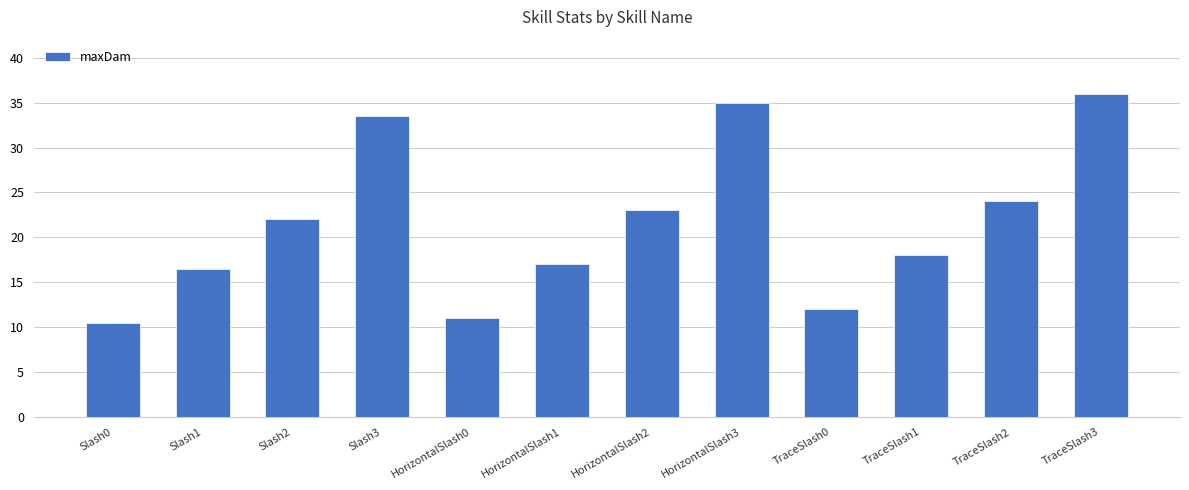

Reading left to right, transcribe all the data shown in this chart.

Slash0=10.5	Slash1=16.5	Slash2=22.0	Slash3=33.5	HorizontalSlash0=11.0	HorizontalSlash1=17.0	HorizontalSlash2=23.0	HorizontalSlash3=35.0	TraceSlash0=12.0	TraceSlash1=18.0	TraceSlash2=24.0	TraceSlash3=36.0